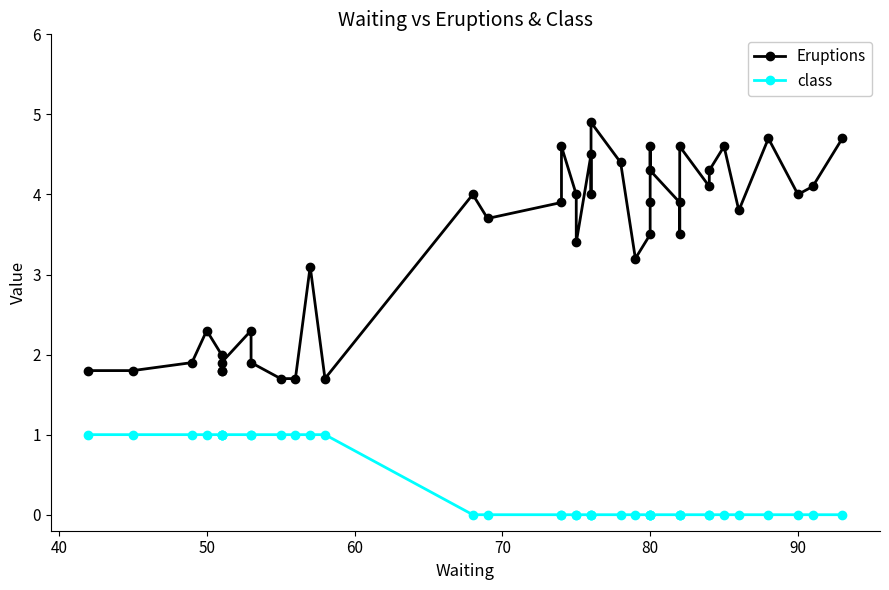

Reading left to right, extract all data points from this chart.

Eruptions: 1.8	1.8	1.9	2.3	2.0	1.8	1.8	1.9	2.3	1.9	1.7	1.7	3.1	1.7	4.0	3.7	3.9	4.6	4.0	3.4	4.5	4.0	4.9	4.4	3.2	3.5	3.9	4.6	4.3	3.9	3.5	4.6	4.1	4.3	4.6	3.8	4.7	4.0	4.1	4.7
class: 1.0	1.0	1.0	1.0	1.0	1.0	1.0	1.0	1.0	1.0	1.0	1.0	1.0	1.0	0.0	0.0	0.0	0.0	0.0	0.0	0.0	0.0	0.0	0.0	0.0	0.0	0.0	0.0	0.0	0.0	0.0	0.0	0.0	0.0	0.0	0.0	0.0	0.0	0.0	0.0